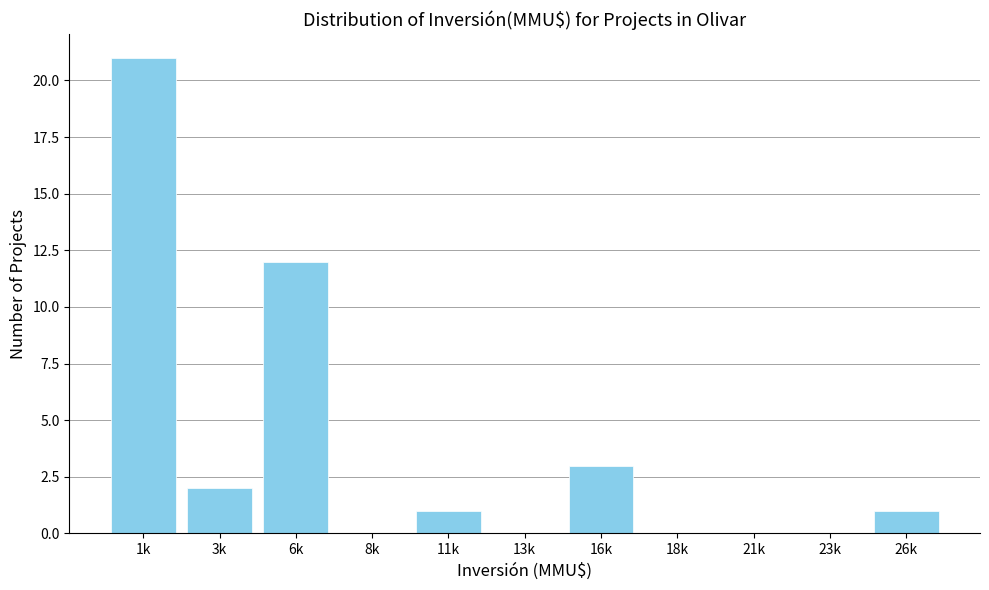

Reading left to right, transcribe all the data shown in this chart.

1k=21	3k=2	6k=12	8k=0	11k=1	13k=0	16k=3	18k=0	21k=0	23k=0	26k=1